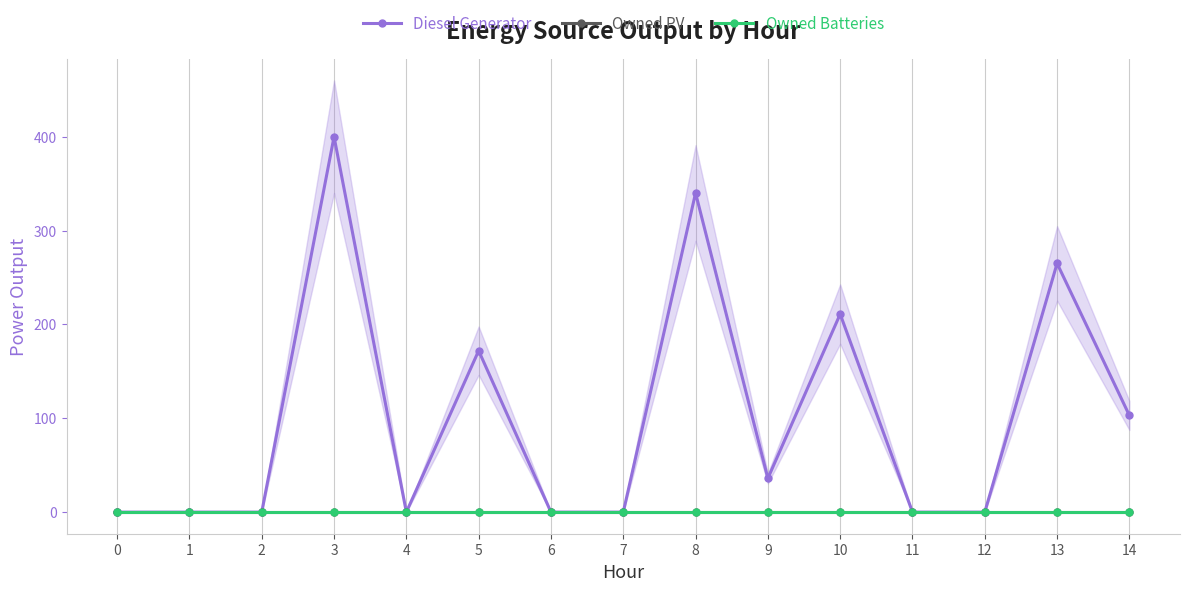

Which series has the widest spread of values?

Diesel Generator